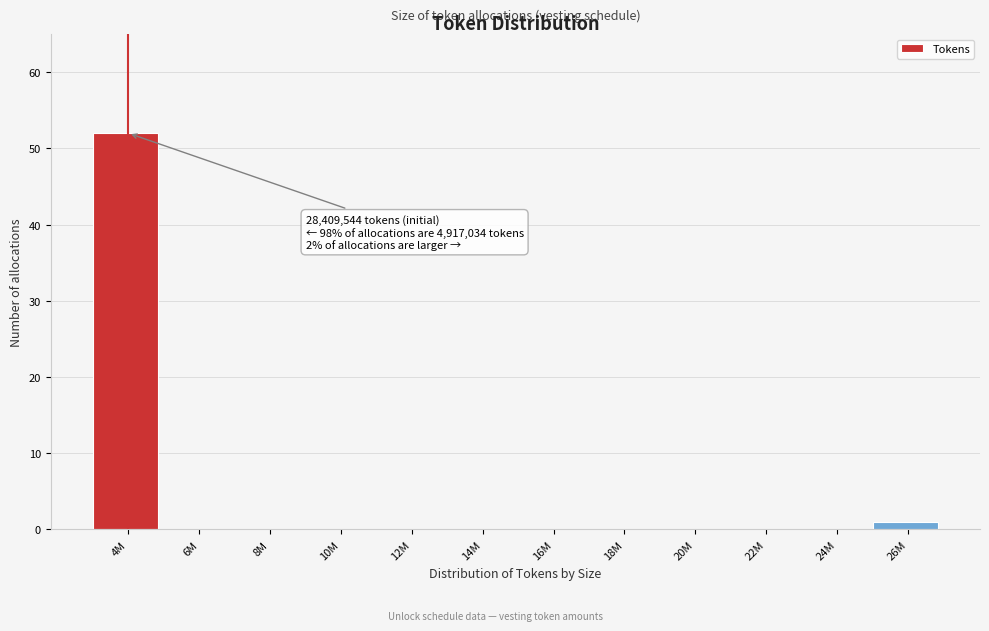

Reading right to left, list all the values displayed in this chart.

26M=1	24M=0	22M=0	20M=0	18M=0	16M=0	14M=0	12M=0	10M=0	8M=0	6M=0	4M=52